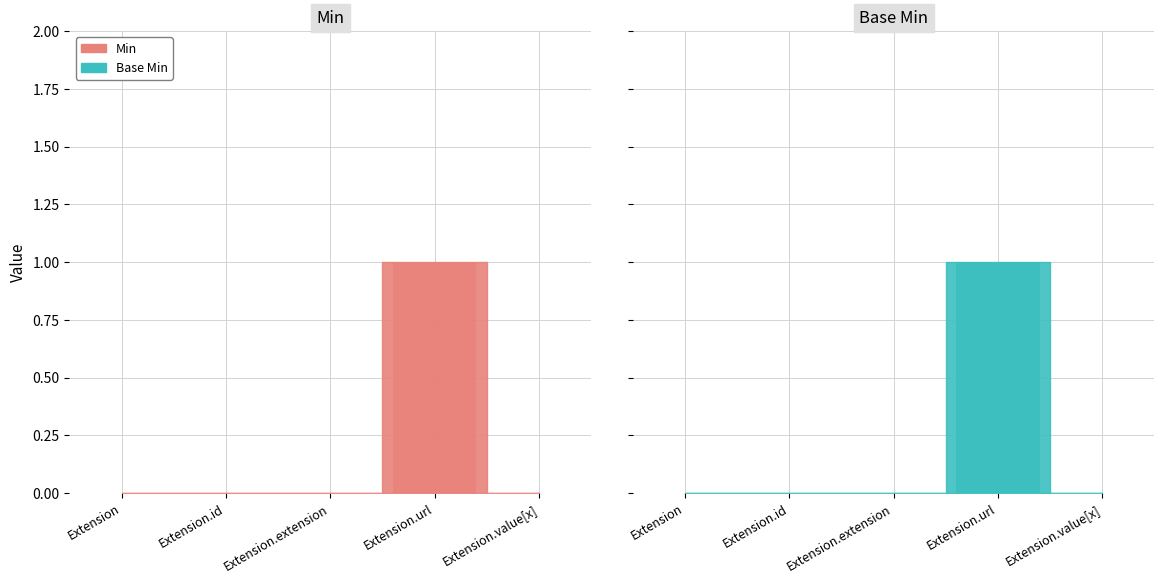

Rank the series by their maximum value, from highest to lowest.

Min, Base Min